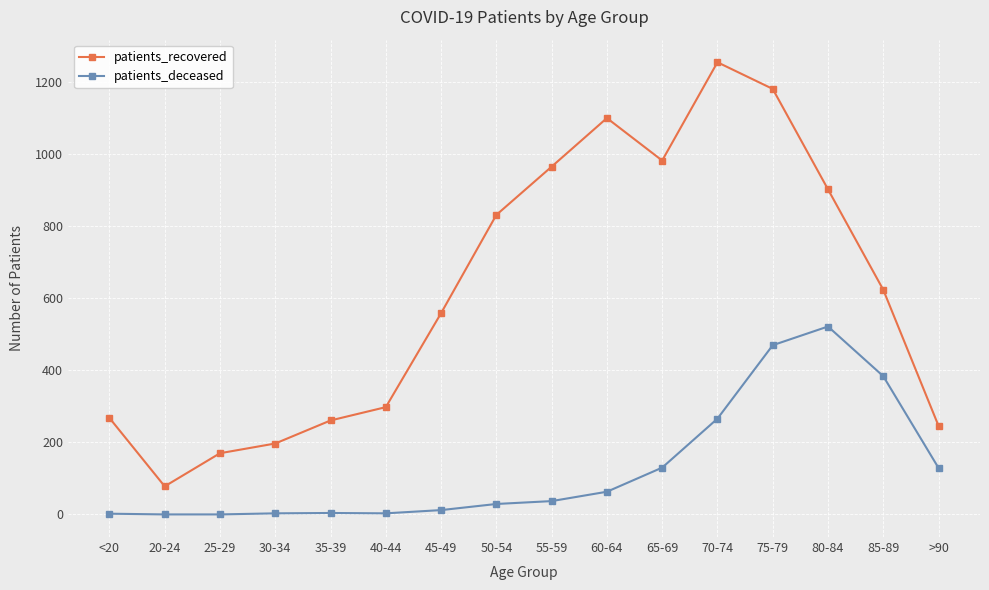

What are all the series names shown in the legend?

patients_recovered, patients_deceased